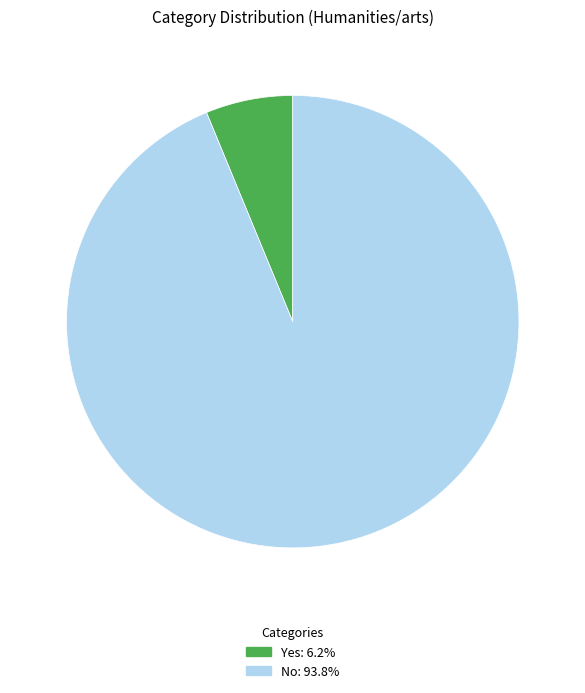

Rank the categories by value from lowest to highest.

Yes, No